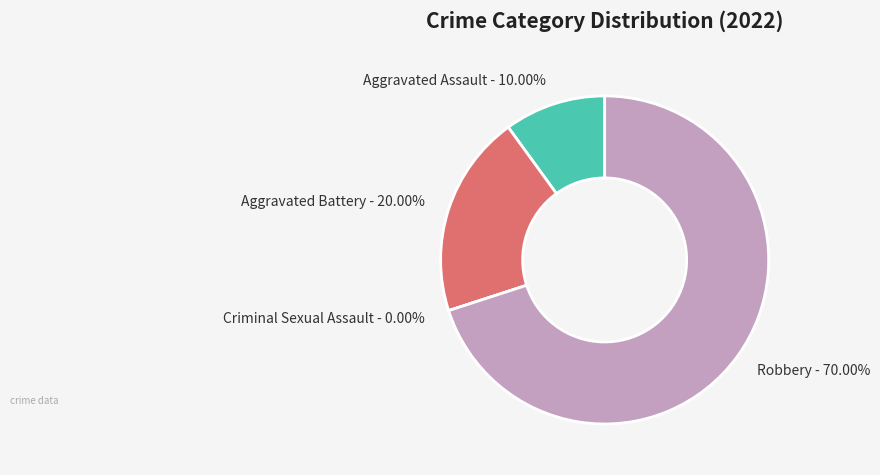

Which slice represents more than half of the pie?

Robbery